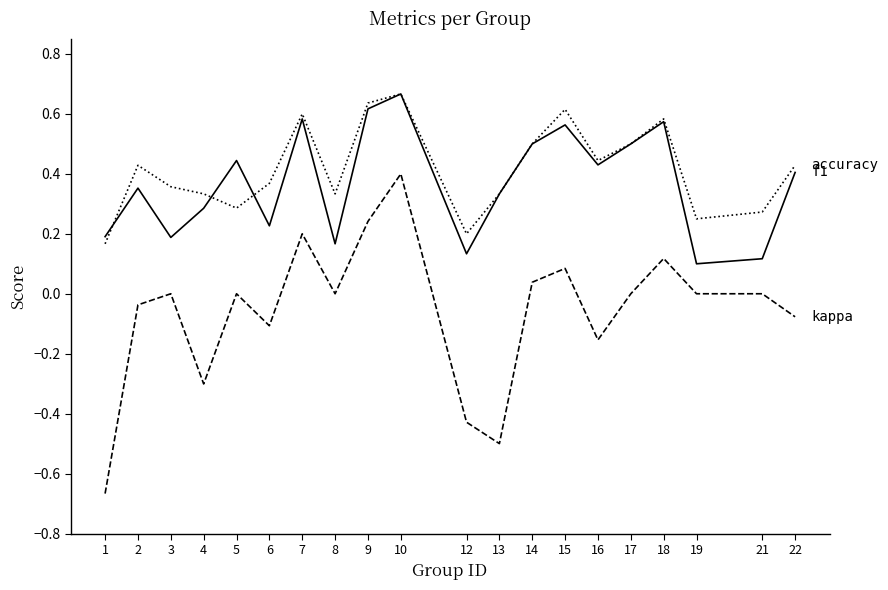

What is the total value across all series at 14?

1.0